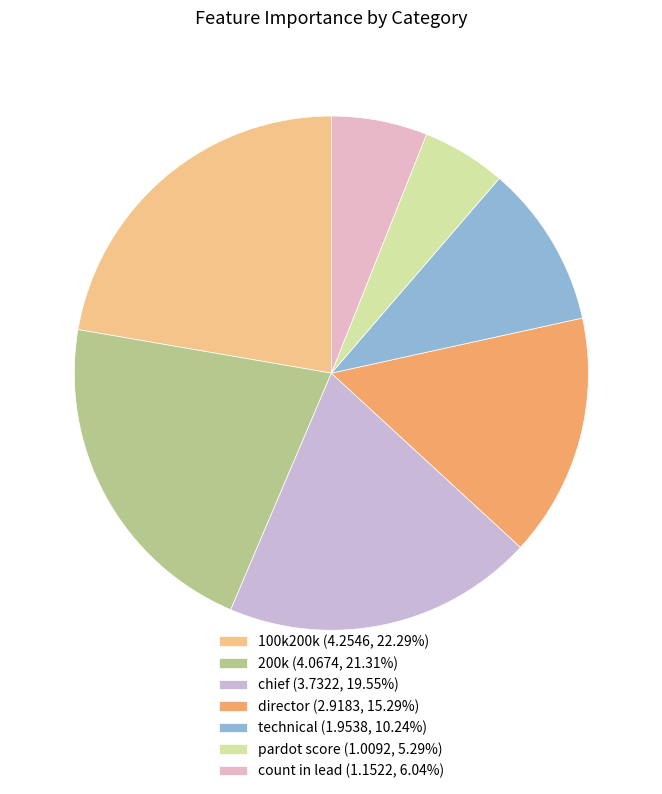

Do 200k and chief together represent more than half of the pie?

No